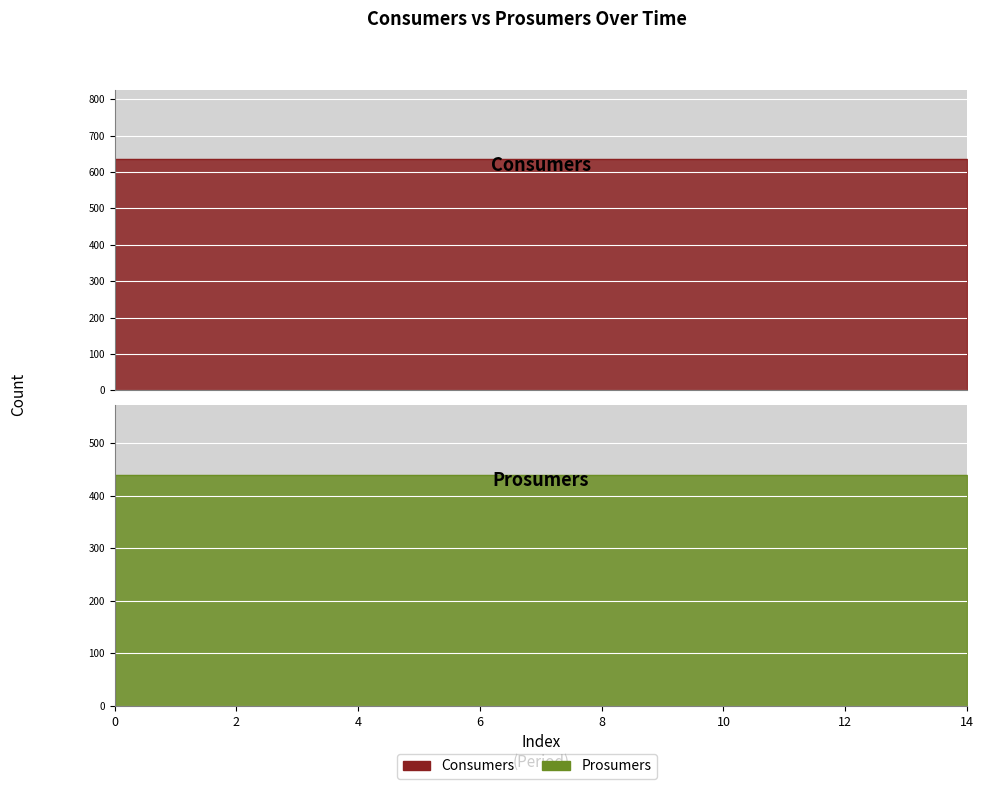

The value of Prosumers at 1 is 440. True or false?

True